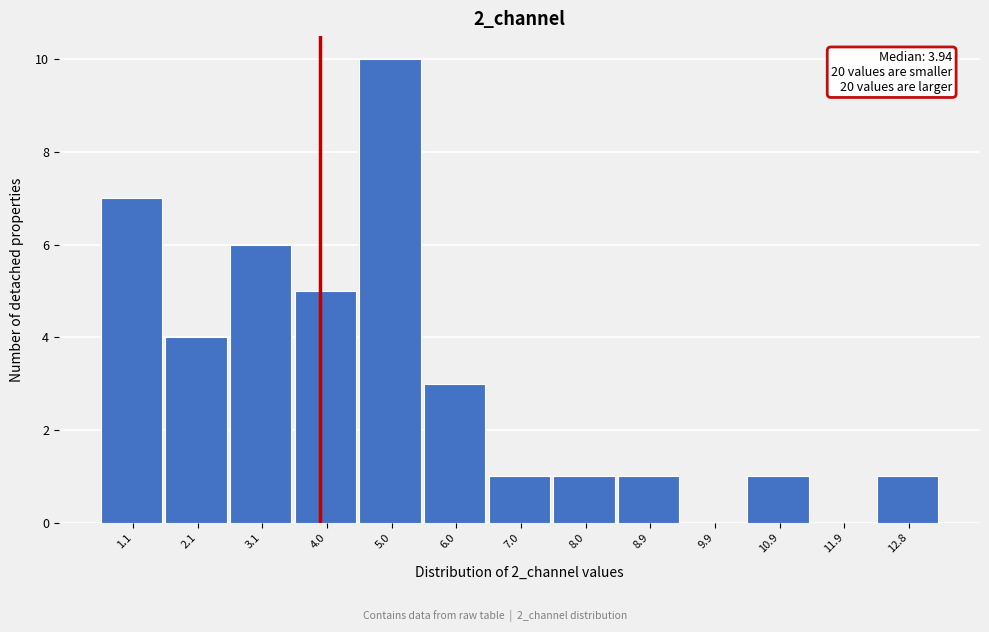

Which range on the x-axis has the tallest bar?

4.5 to 5.5